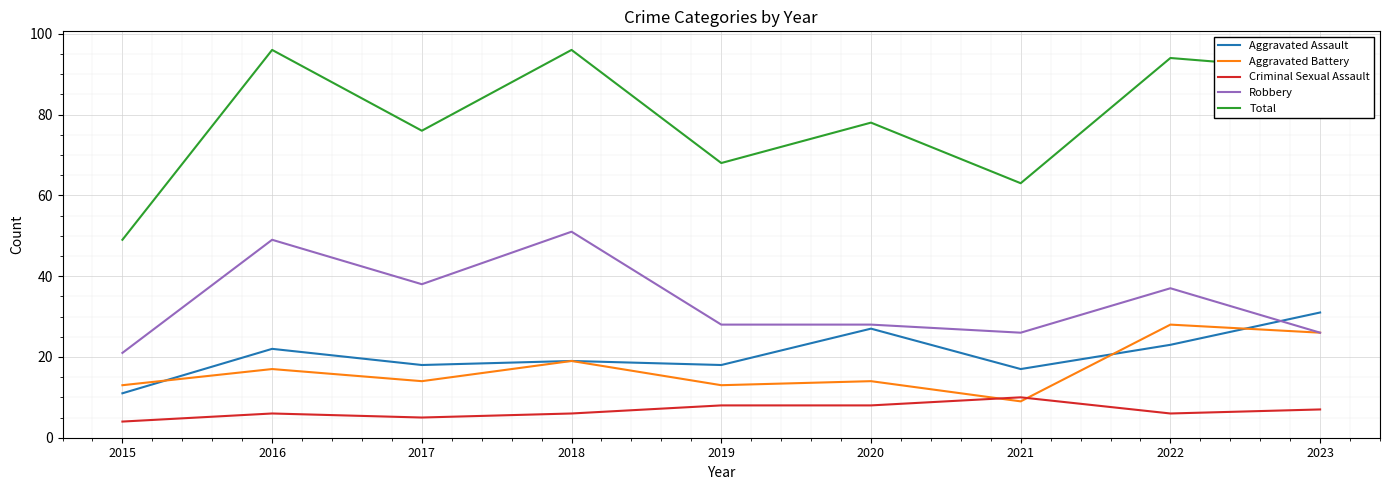

What is the total value across all series at 2015?

98